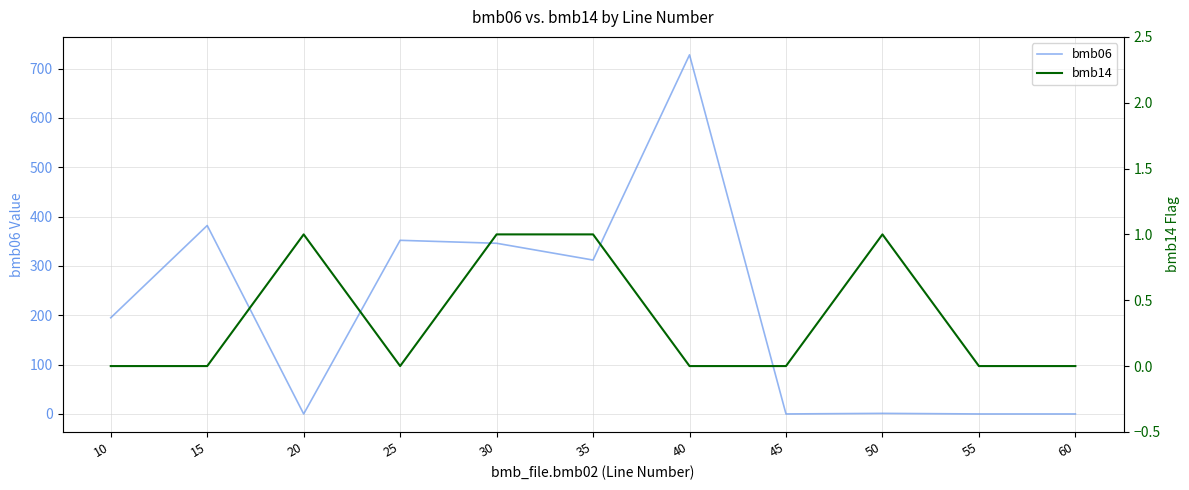

Is the value of bmb06 at 10 greater than the value of bmb14 at 15?

Yes